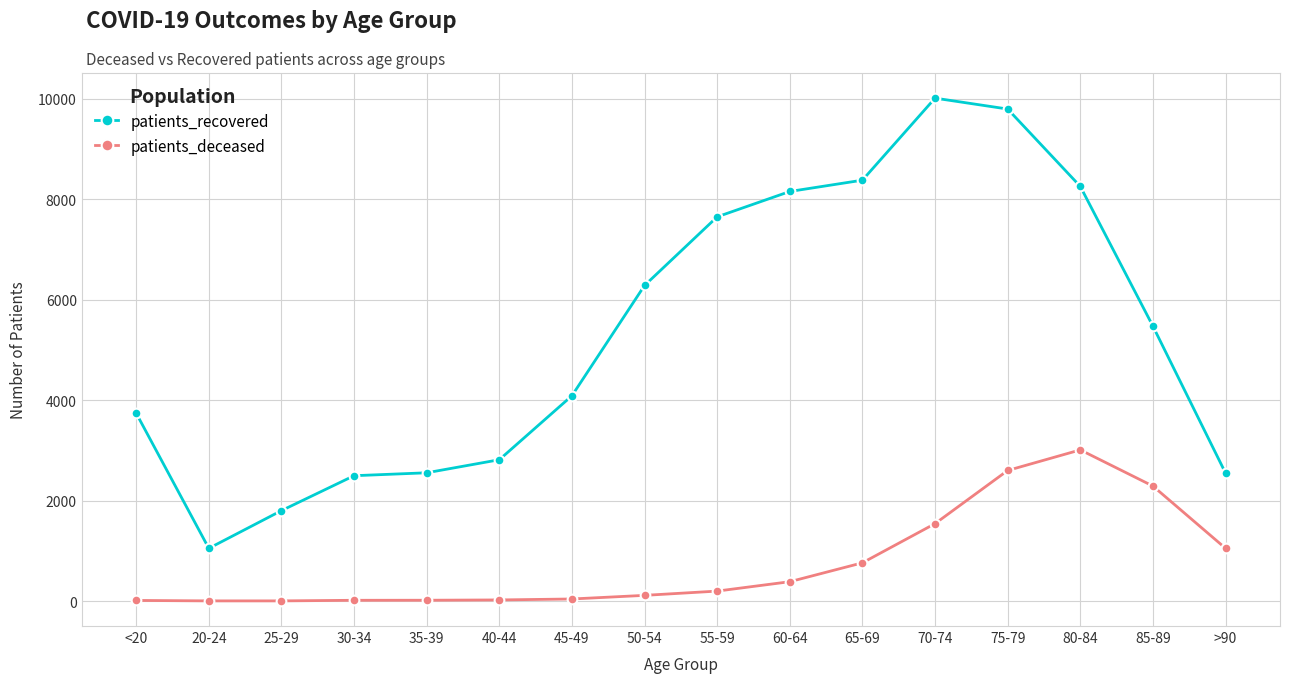

What position from the left is 45-49?

7